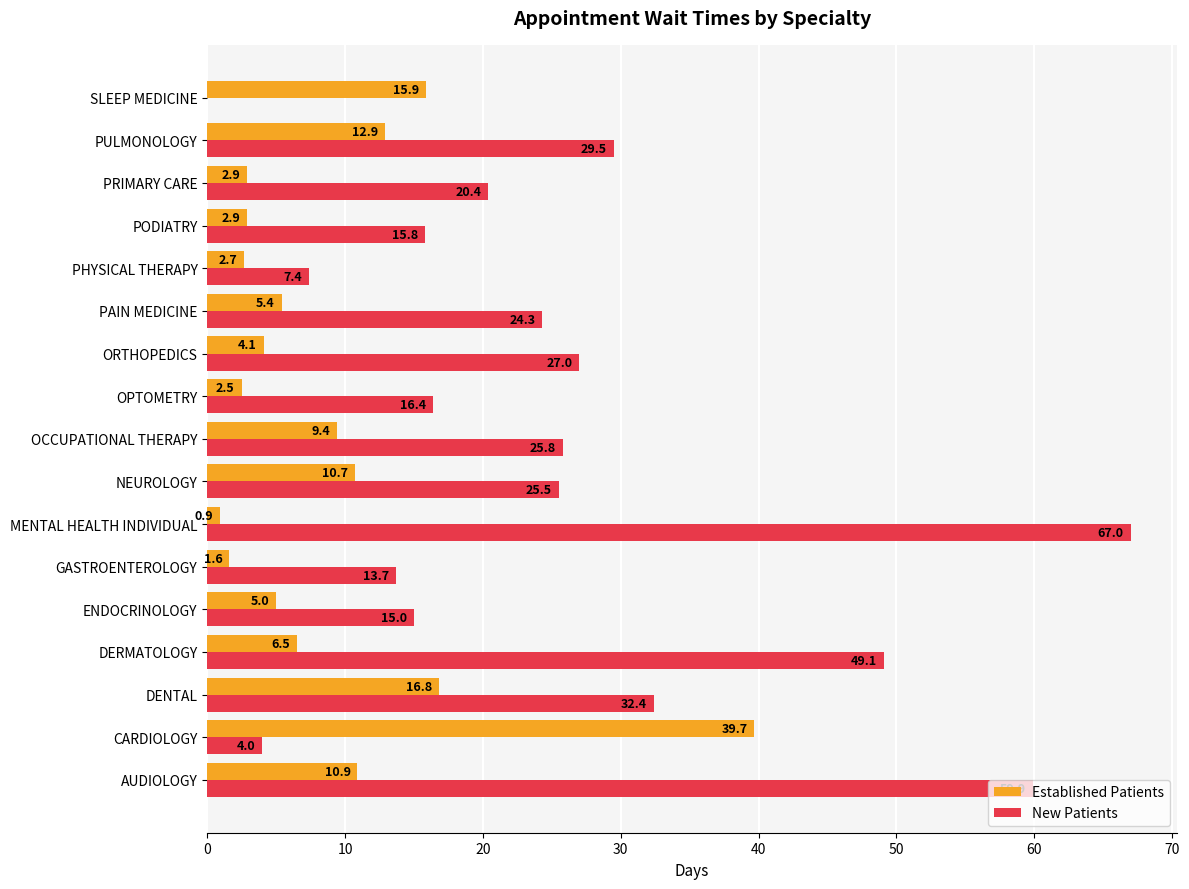

What value does the New Patients series have at OPTOMETRY?

16.4